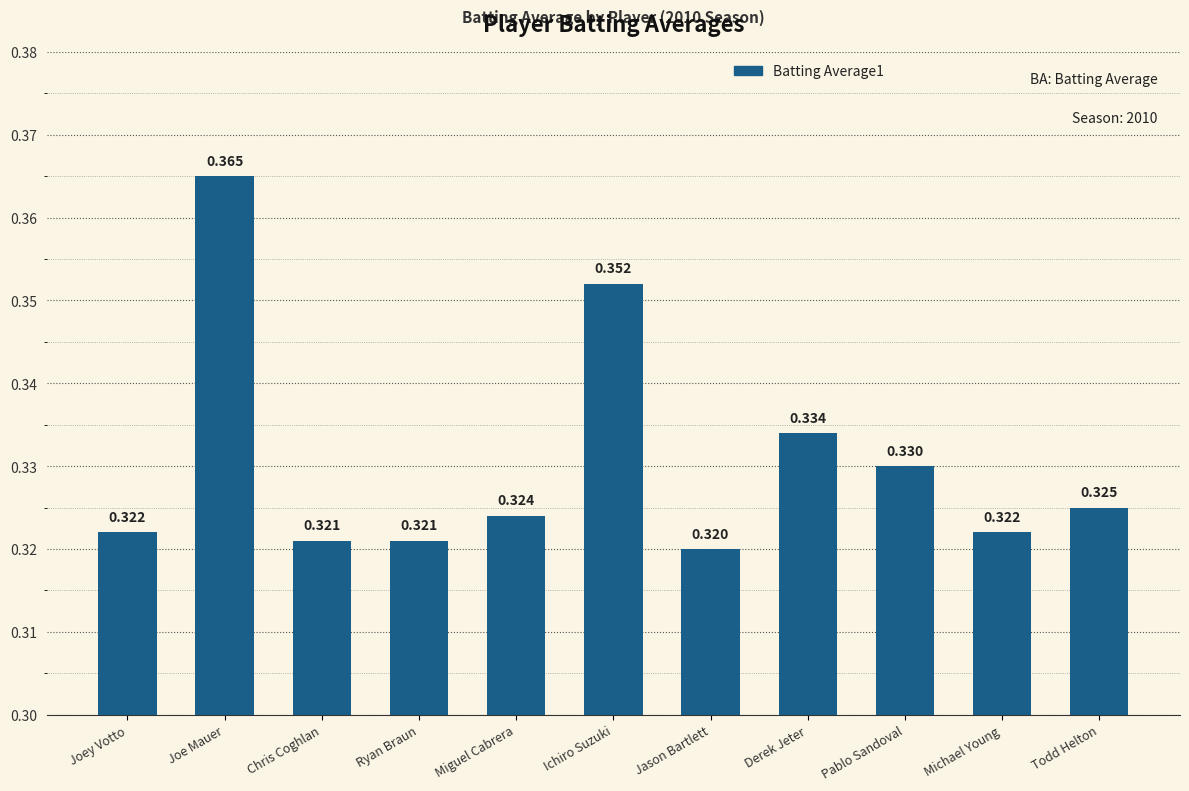

What is the label of the 10th bar from the left?

Michael Young